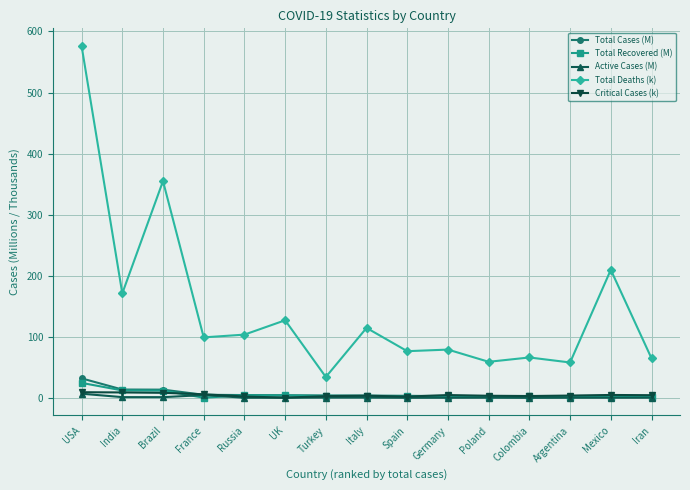

At which category does Total Deaths (k) reach its first local peak?

Brazil